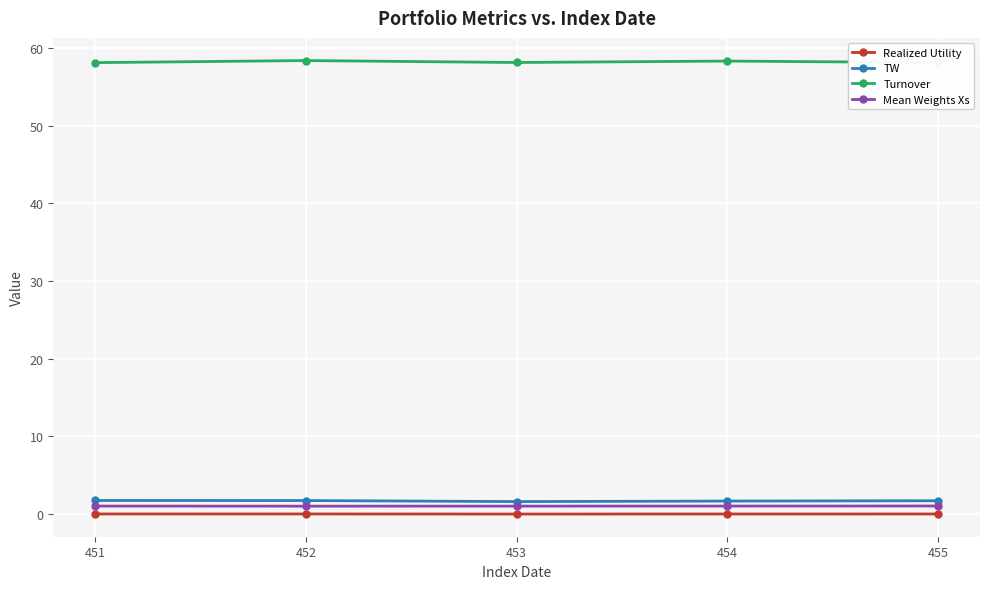

What is the value of the TW point at the 3rd from the left?

1.6